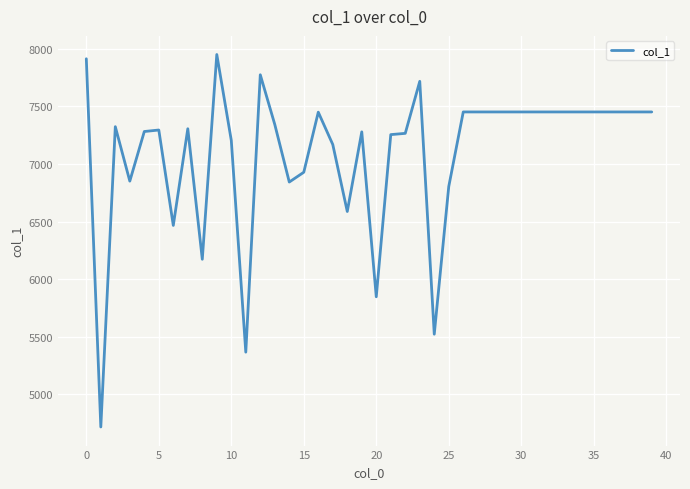

True or false: there are more than 0 points higher than both neighbors.

True